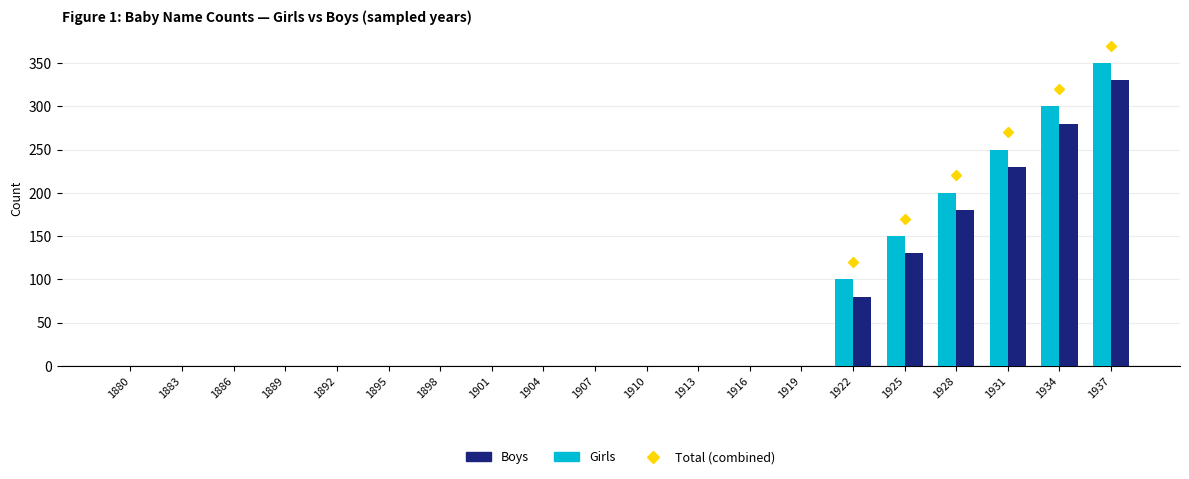

At which category is the sum across all series the highest?

1937